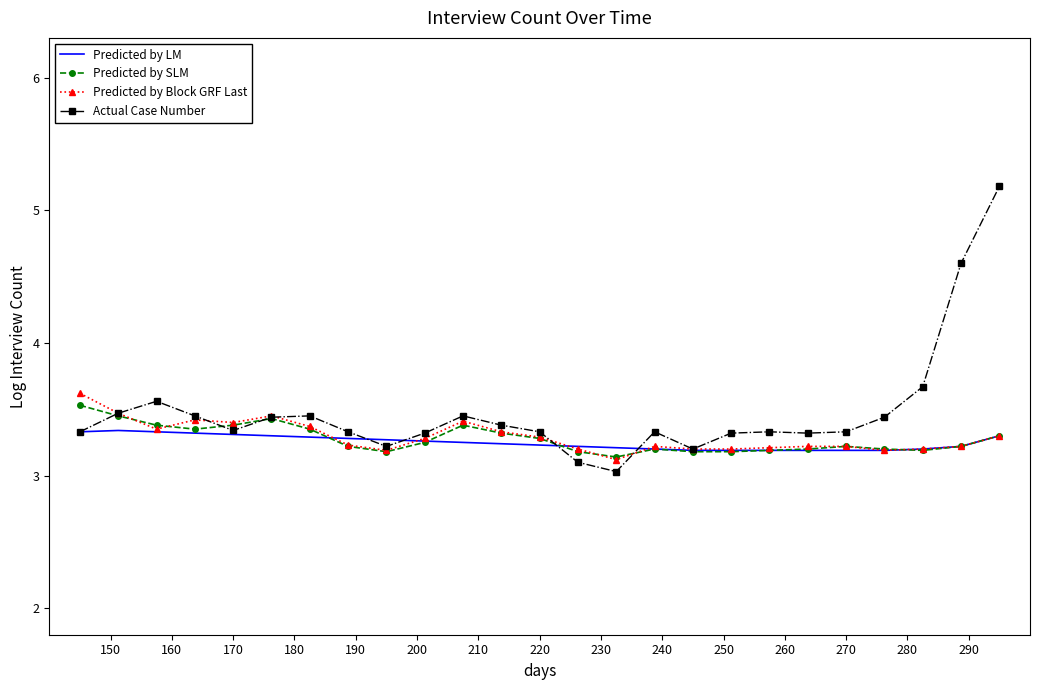

Which series has the widest spread of values?

Actual Case Number